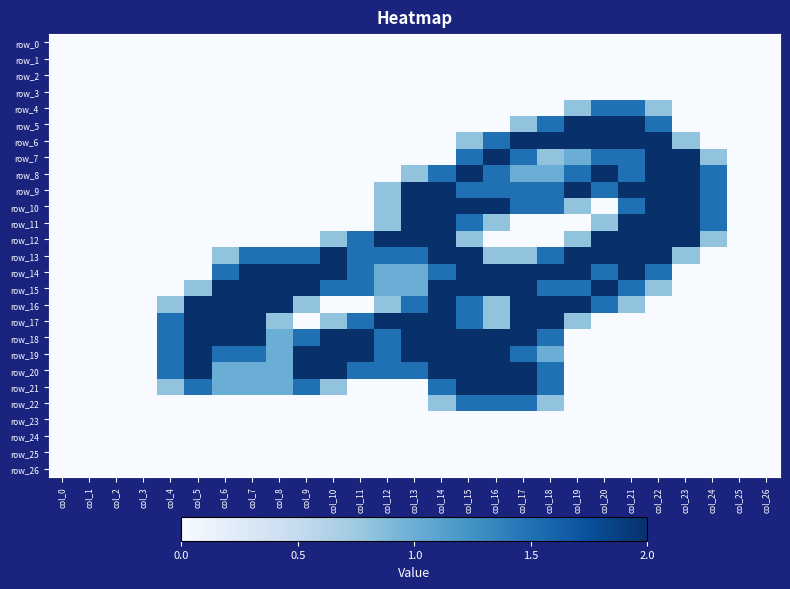

Reading left to right, what are all the values shown in this chart?

row_0: col_0=0.0	col_1=0.0	col_2=0.0	col_3=0.0	col_4=0.0	col_5=0.0	col_6=0.0	col_7=0.0	col_8=0.0	col_9=0.0	col_10=0.0	col_11=0.0	col_12=0.0	col_13=0.0	col_14=0.0	col_15=0.0	col_16=0.0	col_17=0.0	col_18=0.0	col_19=0.0	col_20=0.0	col_21=0.0	col_22=0.0	col_23=0.0	col_24=0.0	col_25=0.0	col_26=0.0
row_1: col_0=0.0	col_1=0.0	col_2=0.0	col_3=0.0	col_4=0.0	col_5=0.0	col_6=0.0	col_7=0.0	col_8=0.0	col_9=0.0	col_10=0.0	col_11=0.0	col_12=0.0	col_13=0.0	col_14=0.0	col_15=0.0	col_16=0.0	col_17=0.0	col_18=0.0	col_19=0.0	col_20=0.0	col_21=0.0	col_22=0.0	col_23=0.0	col_24=0.0	col_25=0.0	col_26=0.0
row_2: col_0=0.0	col_1=0.0	col_2=0.0	col_3=0.0	col_4=0.0	col_5=0.0	col_6=0.0	col_7=0.0	col_8=0.0	col_9=0.0	col_10=0.0	col_11=0.0	col_12=0.0	col_13=0.0	col_14=0.0	col_15=0.0	col_16=0.0	col_17=0.0	col_18=0.0	col_19=0.0	col_20=0.0	col_21=0.0	col_22=0.0	col_23=0.0	col_24=0.0	col_25=0.0	col_26=0.0
row_3: col_0=0.0	col_1=0.0	col_2=0.0	col_3=0.0	col_4=0.0	col_5=0.0	col_6=0.0	col_7=0.0	col_8=0.0	col_9=0.0	col_10=0.0	col_11=0.0	col_12=0.0	col_13=0.0	col_14=0.0	col_15=0.0	col_16=0.0	col_17=0.0	col_18=0.0	col_19=0.0	col_20=0.0	col_21=0.0	col_22=0.0	col_23=0.0	col_24=0.0	col_25=0.0	col_26=0.0
row_4: col_0=0.0	col_1=0.0	col_2=0.0	col_3=0.0	col_4=0.0	col_5=0.0	col_6=0.0	col_7=0.0	col_8=0.0	col_9=0.0	col_10=0.0	col_11=0.0	col_12=0.0	col_13=0.0	col_14=0.0	col_15=0.0	col_16=0.0	col_17=0.0	col_18=0.0	col_19=0.8	col_20=1.5	col_21=1.5	col_22=0.8	col_23=0.0	col_24=0.0	col_25=0.0	col_26=0.0
row_5: col_0=0.0	col_1=0.0	col_2=0.0	col_3=0.0	col_4=0.0	col_5=0.0	col_6=0.0	col_7=0.0	col_8=0.0	col_9=0.0	col_10=0.0	col_11=0.0	col_12=0.0	col_13=0.0	col_14=0.0	col_15=0.0	col_16=0.0	col_17=0.8	col_18=1.5	col_19=2.0	col_20=2.0	col_21=2.0	col_22=1.5	col_23=0.0	col_24=0.0	col_25=0.0	col_26=0.0
row_6: col_0=0.0	col_1=0.0	col_2=0.0	col_3=0.0	col_4=0.0	col_5=0.0	col_6=0.0	col_7=0.0	col_8=0.0	col_9=0.0	col_10=0.0	col_11=0.0	col_12=0.0	col_13=0.0	col_14=0.0	col_15=0.8	col_16=1.5	col_17=2.0	col_18=2.0	col_19=2.0	col_20=2.0	col_21=2.0	col_22=2.0	col_23=0.8	col_24=0.0	col_25=0.0	col_26=0.0
row_7: col_0=0.0	col_1=0.0	col_2=0.0	col_3=0.0	col_4=0.0	col_5=0.0	col_6=0.0	col_7=0.0	col_8=0.0	col_9=0.0	col_10=0.0	col_11=0.0	col_12=0.0	col_13=0.0	col_14=0.0	col_15=1.5	col_16=2.0	col_17=1.5	col_18=0.8	col_19=1.0	col_20=1.5	col_21=1.5	col_22=2.0	col_23=2.0	col_24=0.8	col_25=0.0	col_26=0.0
row_8: col_0=0.0	col_1=0.0	col_2=0.0	col_3=0.0	col_4=0.0	col_5=0.0	col_6=0.0	col_7=0.0	col_8=0.0	col_9=0.0	col_10=0.0	col_11=0.0	col_12=0.0	col_13=0.8	col_14=1.5	col_15=2.0	col_16=1.5	col_17=1.0	col_18=1.0	col_19=1.5	col_20=2.0	col_21=1.5	col_22=2.0	col_23=2.0	col_24=1.5	col_25=0.0	col_26=0.0
row_9: col_0=0.0	col_1=0.0	col_2=0.0	col_3=0.0	col_4=0.0	col_5=0.0	col_6=0.0	col_7=0.0	col_8=0.0	col_9=0.0	col_10=0.0	col_11=0.0	col_12=0.8	col_13=2.0	col_14=2.0	col_15=1.5	col_16=1.5	col_17=1.5	col_18=1.5	col_19=2.0	col_20=1.5	col_21=2.0	col_22=2.0	col_23=2.0	col_24=1.5	col_25=0.0	col_26=0.0
row_10: col_0=0.0	col_1=0.0	col_2=0.0	col_3=0.0	col_4=0.0	col_5=0.0	col_6=0.0	col_7=0.0	col_8=0.0	col_9=0.0	col_10=0.0	col_11=0.0	col_12=0.8	col_13=2.0	col_14=2.0	col_15=2.0	col_16=2.0	col_17=1.5	col_18=1.5	col_19=0.8	col_20=0.0	col_21=1.5	col_22=2.0	col_23=2.0	col_24=1.5	col_25=0.0	col_26=0.0
row_11: col_0=0.0	col_1=0.0	col_2=0.0	col_3=0.0	col_4=0.0	col_5=0.0	col_6=0.0	col_7=0.0	col_8=0.0	col_9=0.0	col_10=0.0	col_11=0.0	col_12=0.8	col_13=2.0	col_14=2.0	col_15=1.5	col_16=0.8	col_17=0.0	col_18=0.0	col_19=0.0	col_20=0.8	col_21=2.0	col_22=2.0	col_23=2.0	col_24=1.5	col_25=0.0	col_26=0.0
row_12: col_0=0.0	col_1=0.0	col_2=0.0	col_3=0.0	col_4=0.0	col_5=0.0	col_6=0.0	col_7=0.0	col_8=0.0	col_9=0.0	col_10=0.8	col_11=1.5	col_12=2.0	col_13=2.0	col_14=2.0	col_15=0.8	col_16=0.0	col_17=0.0	col_18=0.0	col_19=0.8	col_20=2.0	col_21=2.0	col_22=2.0	col_23=2.0	col_24=0.8	col_25=0.0	col_26=0.0
row_13: col_0=0.0	col_1=0.0	col_2=0.0	col_3=0.0	col_4=0.0	col_5=0.0	col_6=0.8	col_7=1.5	col_8=1.5	col_9=1.5	col_10=2.0	col_11=1.5	col_12=1.5	col_13=1.5	col_14=2.0	col_15=2.0	col_16=0.8	col_17=0.8	col_18=1.5	col_19=2.0	col_20=2.0	col_21=2.0	col_22=2.0	col_23=0.8	col_24=0.0	col_25=0.0	col_26=0.0
row_14: col_0=0.0	col_1=0.0	col_2=0.0	col_3=0.0	col_4=0.0	col_5=0.0	col_6=1.5	col_7=2.0	col_8=2.0	col_9=2.0	col_10=2.0	col_11=1.5	col_12=1.0	col_13=1.0	col_14=1.5	col_15=2.0	col_16=2.0	col_17=2.0	col_18=2.0	col_19=2.0	col_20=1.5	col_21=2.0	col_22=1.5	col_23=0.0	col_24=0.0	col_25=0.0	col_26=0.0
row_15: col_0=0.0	col_1=0.0	col_2=0.0	col_3=0.0	col_4=0.0	col_5=0.8	col_6=2.0	col_7=2.0	col_8=2.0	col_9=2.0	col_10=1.5	col_11=1.5	col_12=1.0	col_13=1.0	col_14=2.0	col_15=2.0	col_16=2.0	col_17=2.0	col_18=1.5	col_19=1.5	col_20=2.0	col_21=1.5	col_22=0.8	col_23=0.0	col_24=0.0	col_25=0.0	col_26=0.0
row_16: col_0=0.0	col_1=0.0	col_2=0.0	col_3=0.0	col_4=0.8	col_5=2.0	col_6=2.0	col_7=2.0	col_8=2.0	col_9=0.8	col_10=0.0	col_11=0.0	col_12=0.8	col_13=1.5	col_14=2.0	col_15=1.5	col_16=0.8	col_17=2.0	col_18=2.0	col_19=2.0	col_20=1.5	col_21=0.8	col_22=0.0	col_23=0.0	col_24=0.0	col_25=0.0	col_26=0.0
row_17: col_0=0.0	col_1=0.0	col_2=0.0	col_3=0.0	col_4=1.5	col_5=2.0	col_6=2.0	col_7=2.0	col_8=0.8	col_9=0.0	col_10=0.8	col_11=1.5	col_12=2.0	col_13=2.0	col_14=2.0	col_15=1.5	col_16=0.8	col_17=2.0	col_18=2.0	col_19=0.8	col_20=0.0	col_21=0.0	col_22=0.0	col_23=0.0	col_24=0.0	col_25=0.0	col_26=0.0
row_18: col_0=0.0	col_1=0.0	col_2=0.0	col_3=0.0	col_4=1.5	col_5=2.0	col_6=2.0	col_7=2.0	col_8=1.0	col_9=1.5	col_10=2.0	col_11=2.0	col_12=1.5	col_13=2.0	col_14=2.0	col_15=2.0	col_16=2.0	col_17=2.0	col_18=1.5	col_19=0.0	col_20=0.0	col_21=0.0	col_22=0.0	col_23=0.0	col_24=0.0	col_25=0.0	col_26=0.0
row_19: col_0=0.0	col_1=0.0	col_2=0.0	col_3=0.0	col_4=1.5	col_5=2.0	col_6=1.5	col_7=1.5	col_8=1.0	col_9=2.0	col_10=2.0	col_11=2.0	col_12=1.5	col_13=2.0	col_14=2.0	col_15=2.0	col_16=2.0	col_17=1.5	col_18=1.0	col_19=0.0	col_20=0.0	col_21=0.0	col_22=0.0	col_23=0.0	col_24=0.0	col_25=0.0	col_26=0.0
row_20: col_0=0.0	col_1=0.0	col_2=0.0	col_3=0.0	col_4=1.5	col_5=2.0	col_6=1.0	col_7=1.0	col_8=1.0	col_9=2.0	col_10=2.0	col_11=1.5	col_12=1.5	col_13=1.5	col_14=2.0	col_15=2.0	col_16=2.0	col_17=2.0	col_18=1.5	col_19=0.0	col_20=0.0	col_21=0.0	col_22=0.0	col_23=0.0	col_24=0.0	col_25=0.0	col_26=0.0
row_21: col_0=0.0	col_1=0.0	col_2=0.0	col_3=0.0	col_4=0.8	col_5=1.5	col_6=1.0	col_7=1.0	col_8=1.0	col_9=1.5	col_10=0.8	col_11=0.0	col_12=0.0	col_13=0.0	col_14=1.5	col_15=2.0	col_16=2.0	col_17=2.0	col_18=1.5	col_19=0.0	col_20=0.0	col_21=0.0	col_22=0.0	col_23=0.0	col_24=0.0	col_25=0.0	col_26=0.0
row_22: col_0=0.0	col_1=0.0	col_2=0.0	col_3=0.0	col_4=0.0	col_5=0.0	col_6=0.0	col_7=0.0	col_8=0.0	col_9=0.0	col_10=0.0	col_11=0.0	col_12=0.0	col_13=0.0	col_14=0.8	col_15=1.5	col_16=1.5	col_17=1.5	col_18=0.8	col_19=0.0	col_20=0.0	col_21=0.0	col_22=0.0	col_23=0.0	col_24=0.0	col_25=0.0	col_26=0.0
row_23: col_0=0.0	col_1=0.0	col_2=0.0	col_3=0.0	col_4=0.0	col_5=0.0	col_6=0.0	col_7=0.0	col_8=0.0	col_9=0.0	col_10=0.0	col_11=0.0	col_12=0.0	col_13=0.0	col_14=0.0	col_15=0.0	col_16=0.0	col_17=0.0	col_18=0.0	col_19=0.0	col_20=0.0	col_21=0.0	col_22=0.0	col_23=0.0	col_24=0.0	col_25=0.0	col_26=0.0
row_24: col_0=0.0	col_1=0.0	col_2=0.0	col_3=0.0	col_4=0.0	col_5=0.0	col_6=0.0	col_7=0.0	col_8=0.0	col_9=0.0	col_10=0.0	col_11=0.0	col_12=0.0	col_13=0.0	col_14=0.0	col_15=0.0	col_16=0.0	col_17=0.0	col_18=0.0	col_19=0.0	col_20=0.0	col_21=0.0	col_22=0.0	col_23=0.0	col_24=0.0	col_25=0.0	col_26=0.0
row_25: col_0=0.0	col_1=0.0	col_2=0.0	col_3=0.0	col_4=0.0	col_5=0.0	col_6=0.0	col_7=0.0	col_8=0.0	col_9=0.0	col_10=0.0	col_11=0.0	col_12=0.0	col_13=0.0	col_14=0.0	col_15=0.0	col_16=0.0	col_17=0.0	col_18=0.0	col_19=0.0	col_20=0.0	col_21=0.0	col_22=0.0	col_23=0.0	col_24=0.0	col_25=0.0	col_26=0.0
row_26: col_0=0.0	col_1=0.0	col_2=0.0	col_3=0.0	col_4=0.0	col_5=0.0	col_6=0.0	col_7=0.0	col_8=0.0	col_9=0.0	col_10=0.0	col_11=0.0	col_12=0.0	col_13=0.0	col_14=0.0	col_15=0.0	col_16=0.0	col_17=0.0	col_18=0.0	col_19=0.0	col_20=0.0	col_21=0.0	col_22=0.0	col_23=0.0	col_24=0.0	col_25=0.0	col_26=0.0